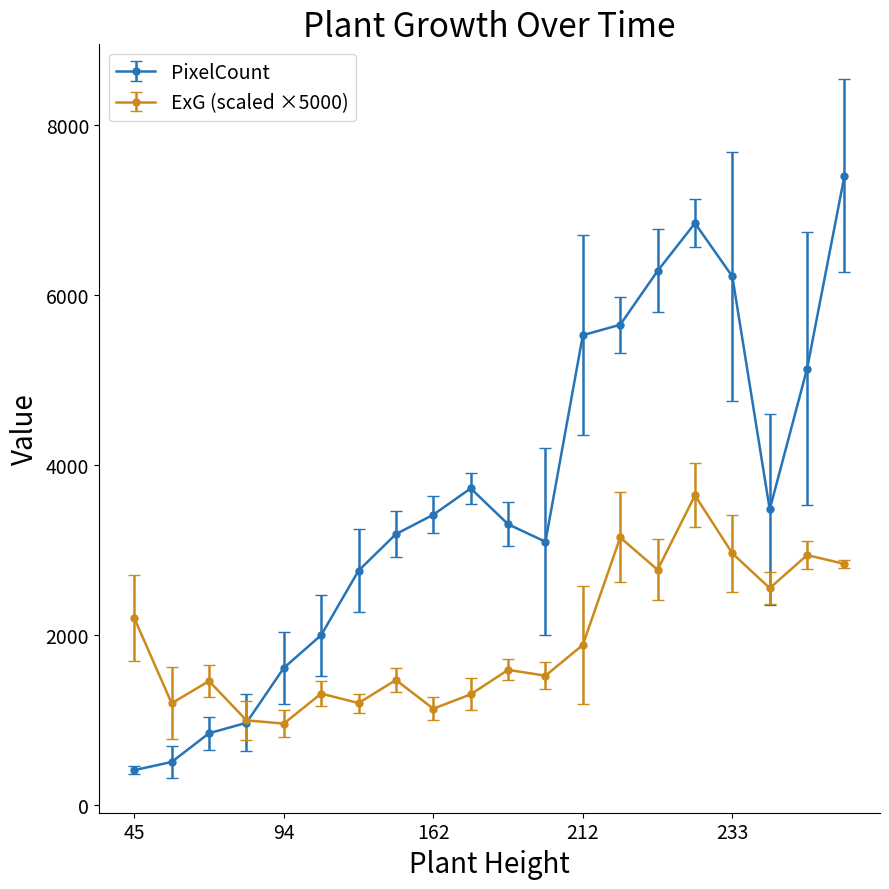

Rank the series by their average value, from highest to lowest.

PixelCount, ExG (scaled ×5000)